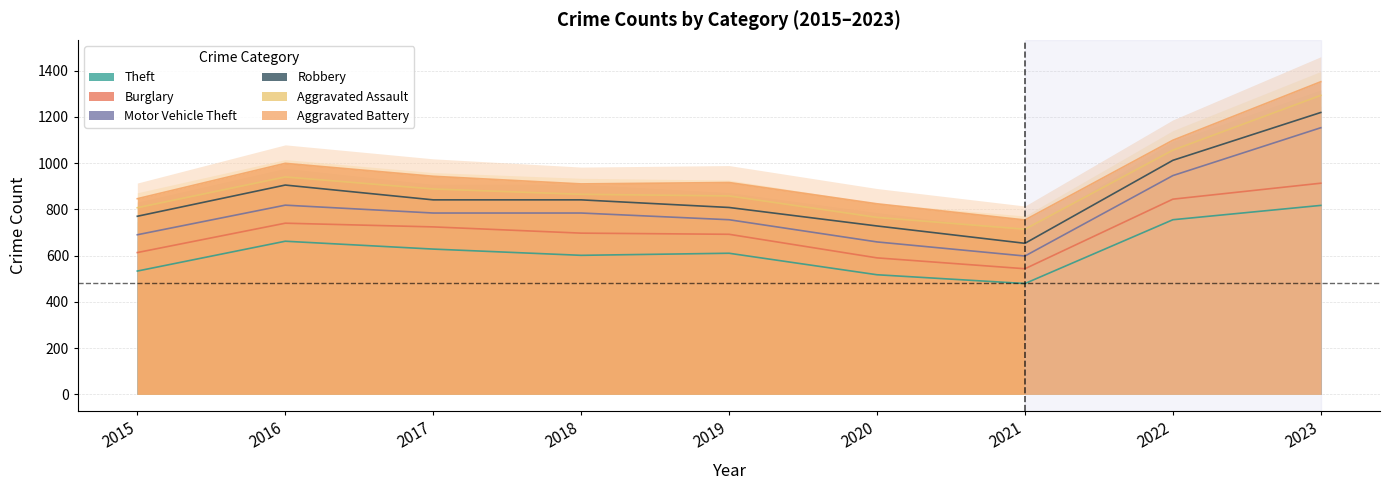

True or false: Motor Vehicle Theft and Theft cross at least once.

False